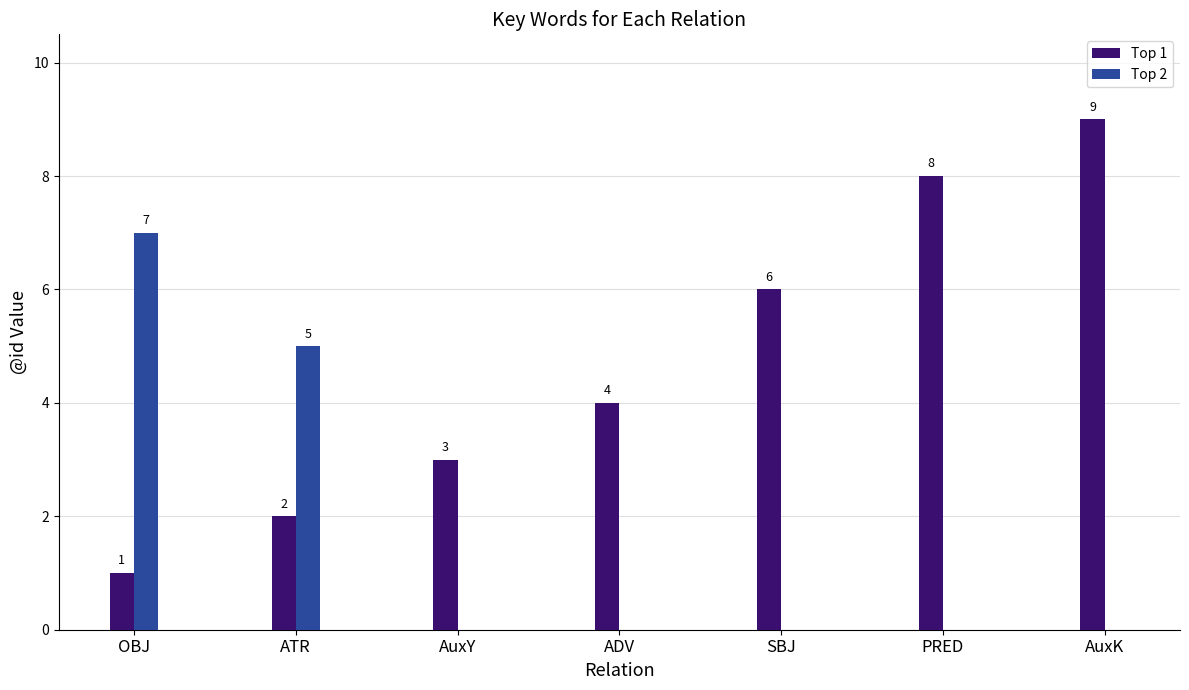

At which label does Top 2 reach its peak?

OBJ